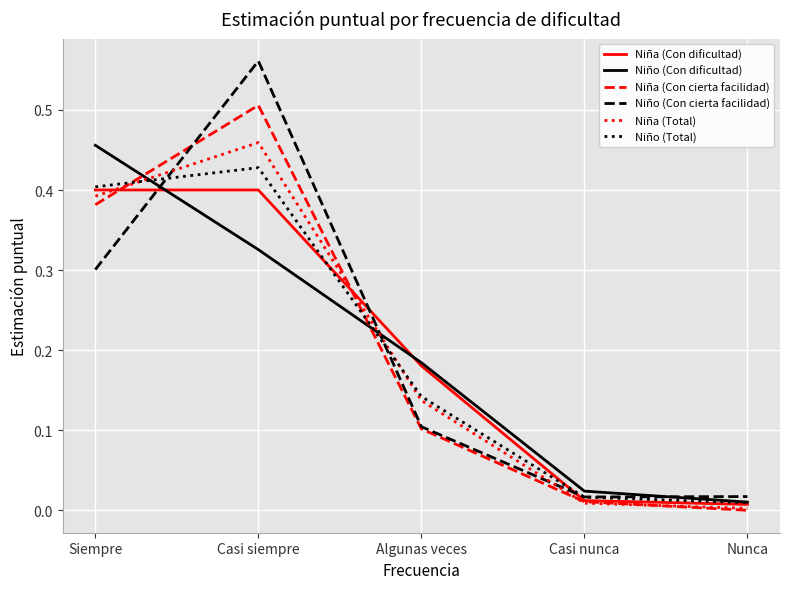

Which series changed the most between Siempre and Algunas veces?

Niña (Con cierta facilidad)